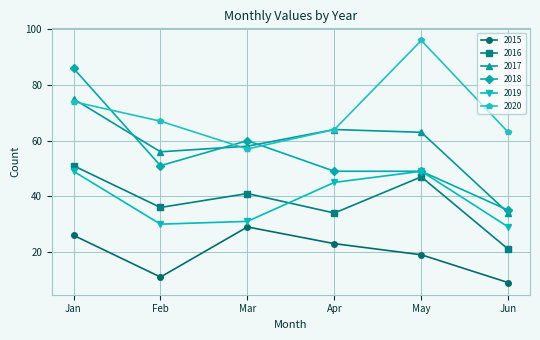

Which series has the largest total across all categories?

2020